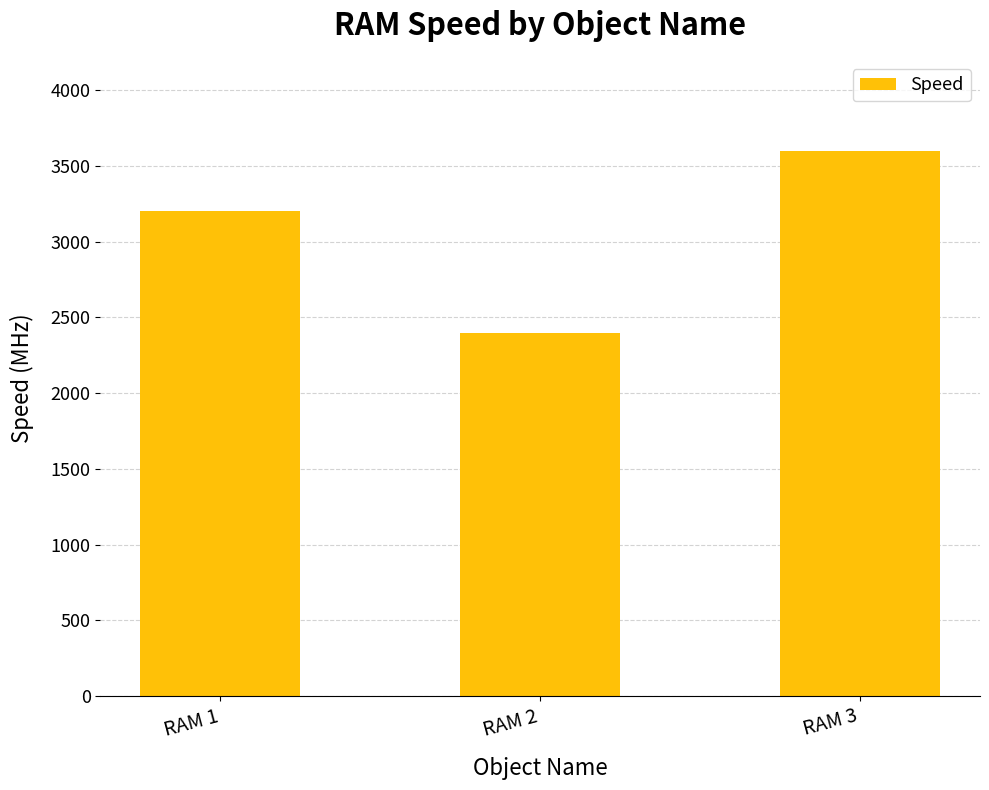

What is the value of the 2nd bar from the left?

2400